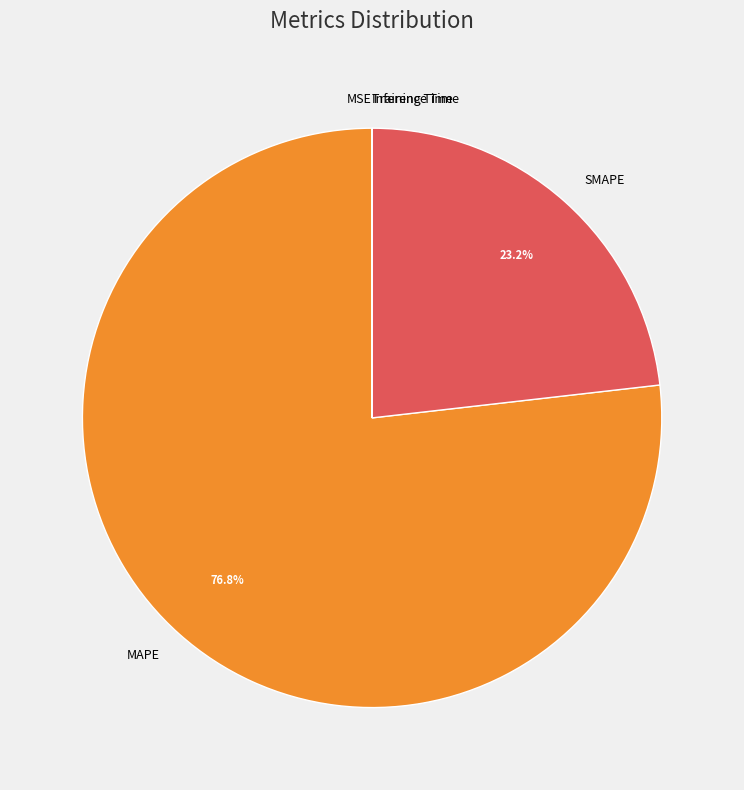

Is there any slice that represents more than half of the pie?

Yes